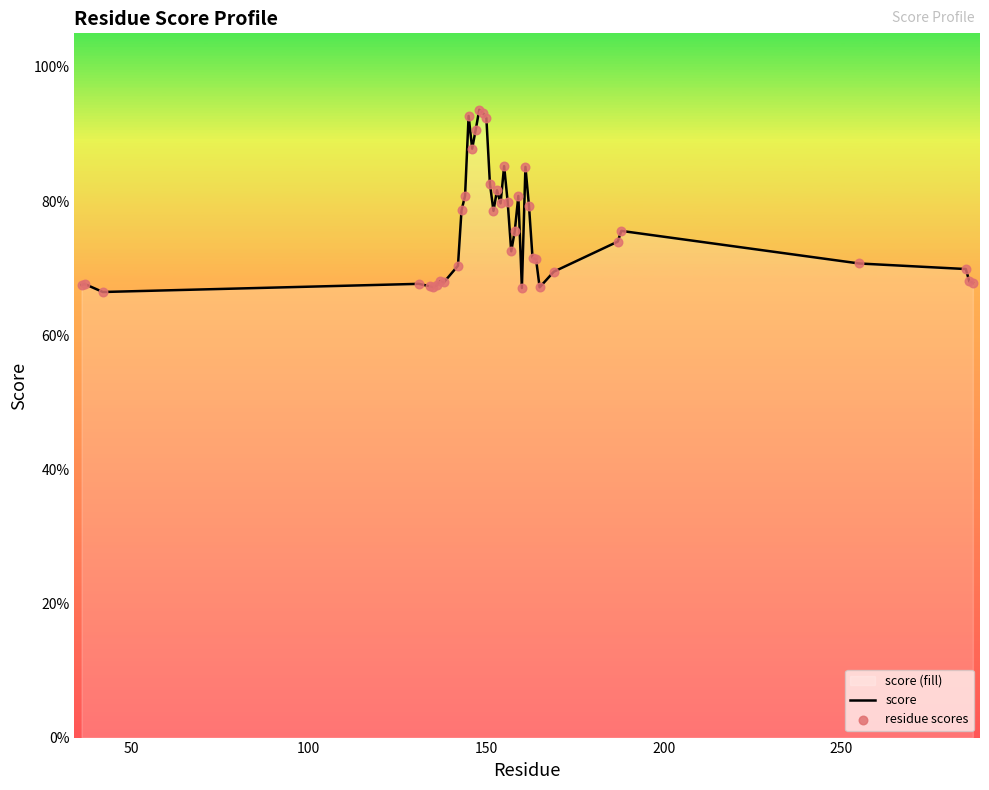

Is the value of score at 100 greater than the value of residue scores at 12?

No